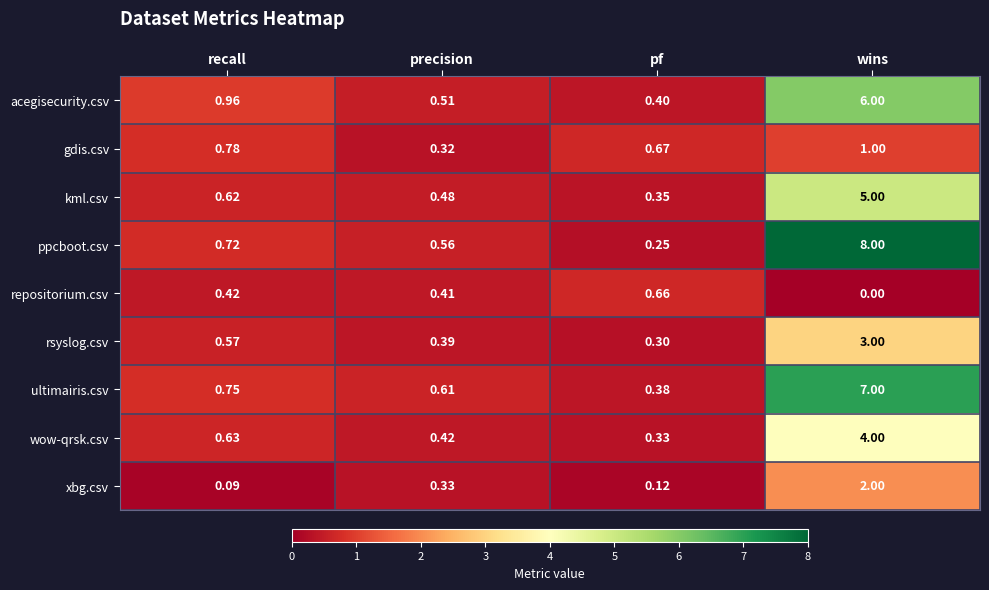

At which category does the chart reach its minimum across all series?

wins